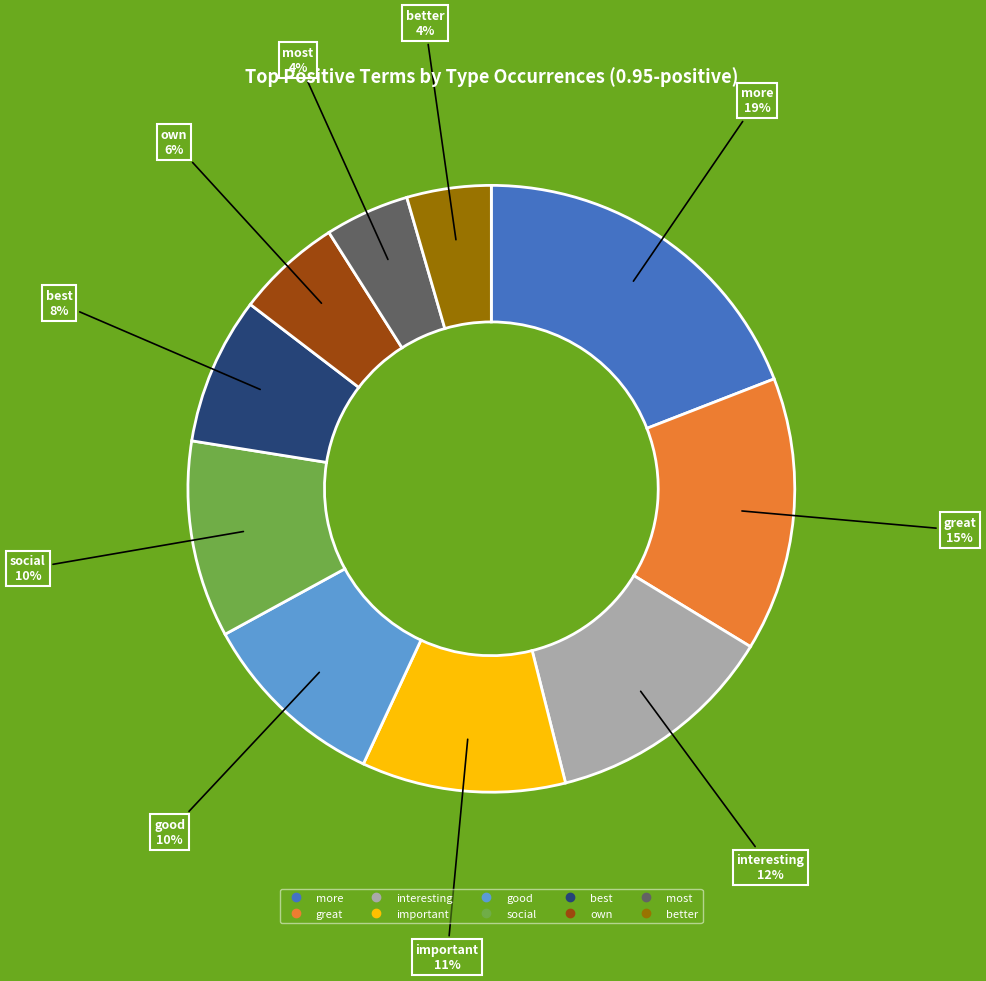

True or false: social accounts for 10% of the total.

True